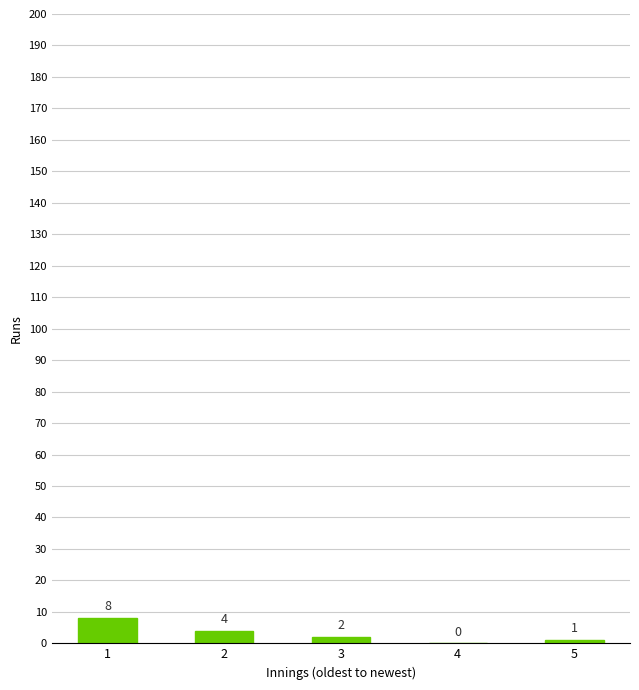

How many data points does each series have?

5